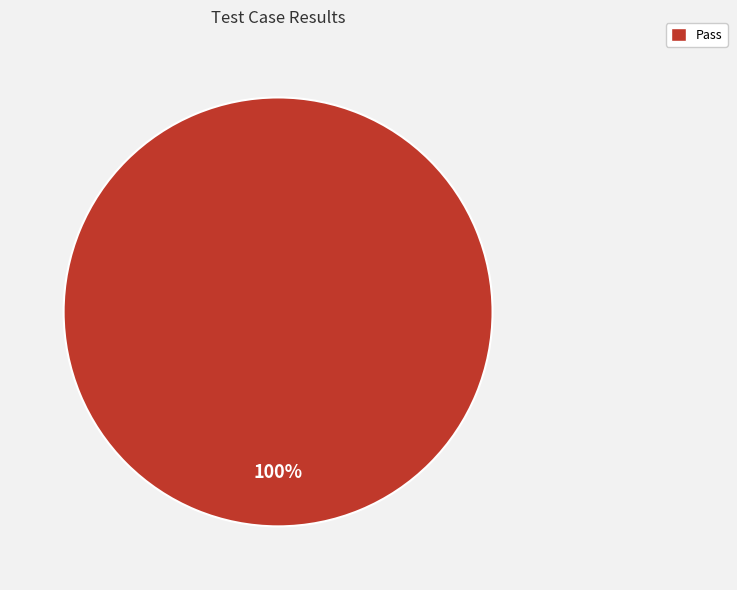

How many slices are in this pie chart?

1